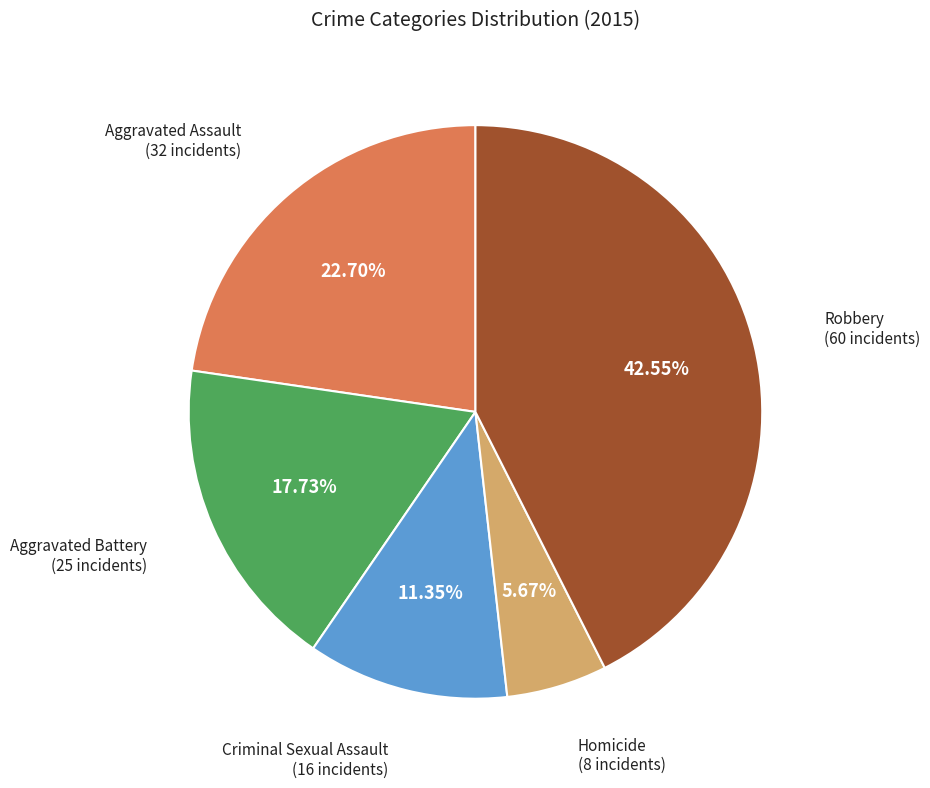

Does any single category account for the majority?

No